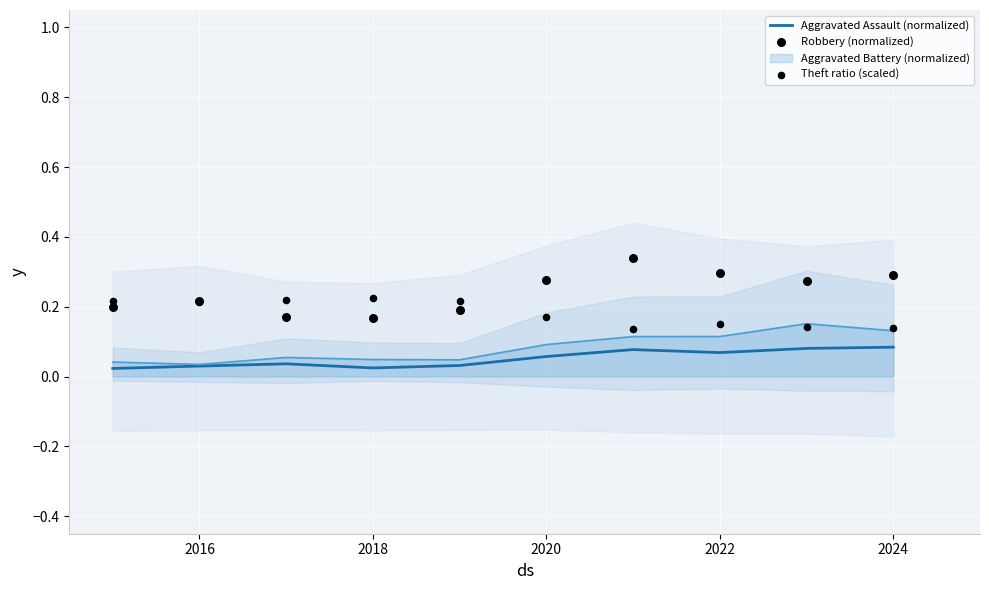

The value of Aggravated Battery (normalized) at 2022 is 0.1. True or false?

True